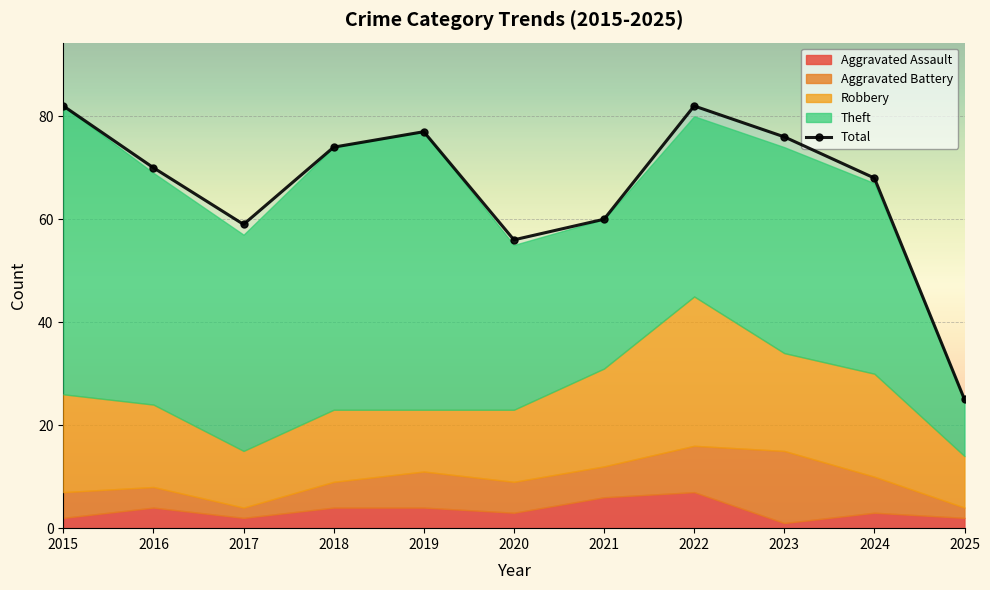

Approximately how many times larger is the value at 2023 compared to 2020?

1.4